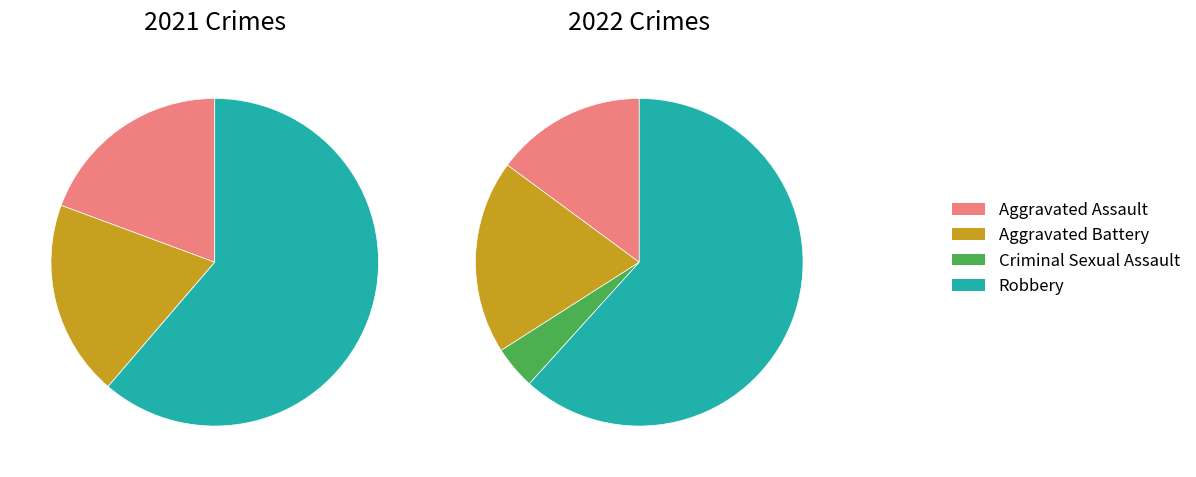

Does 2 account for over 50% of the chart?

No